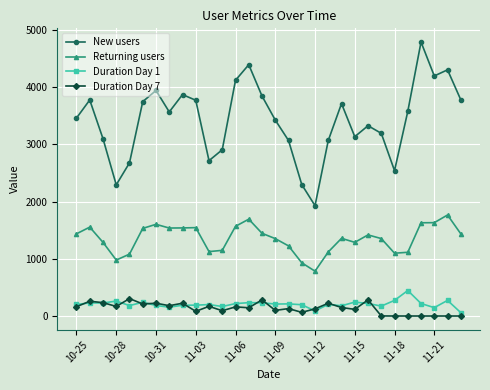

Which series has the widest spread of values?

New users